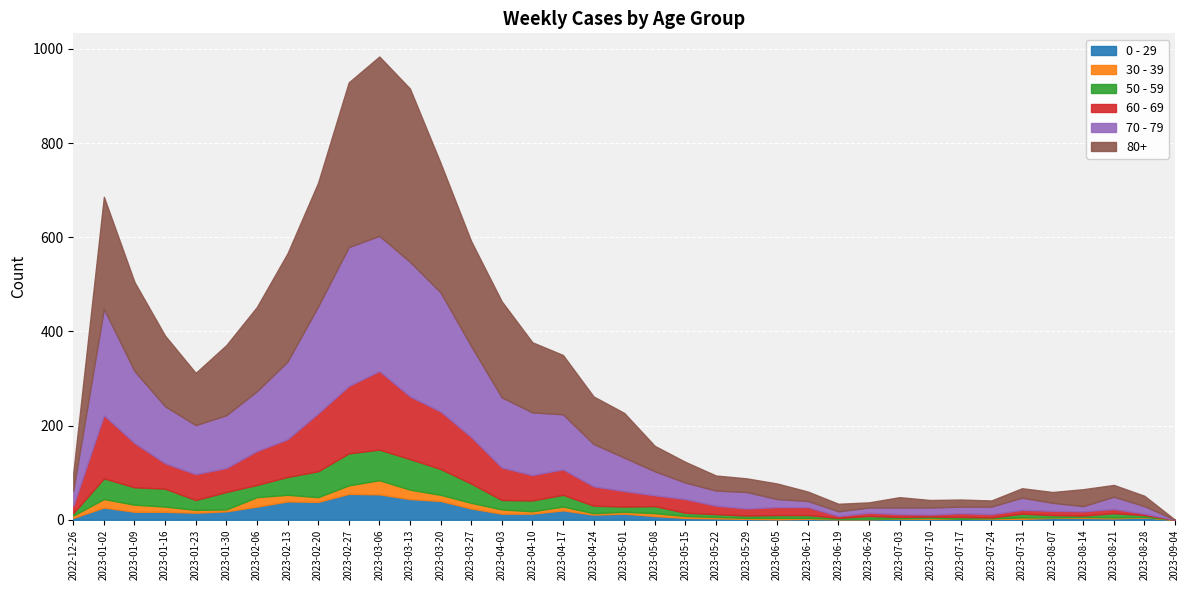

At which category does 70 - 79 reach its first local valley?

2023-01-23